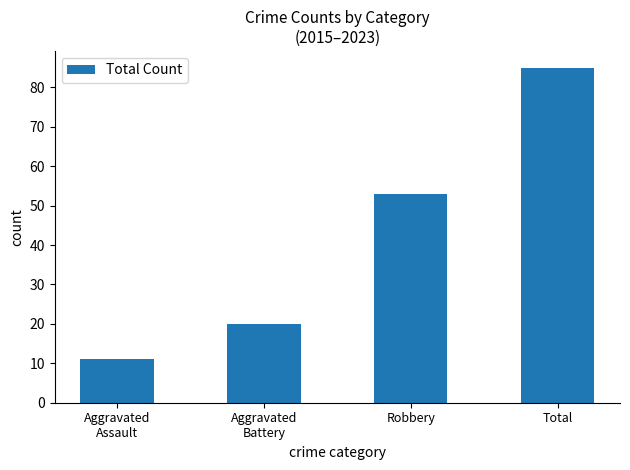

Which label corresponds to the largest value in the chart?

Total